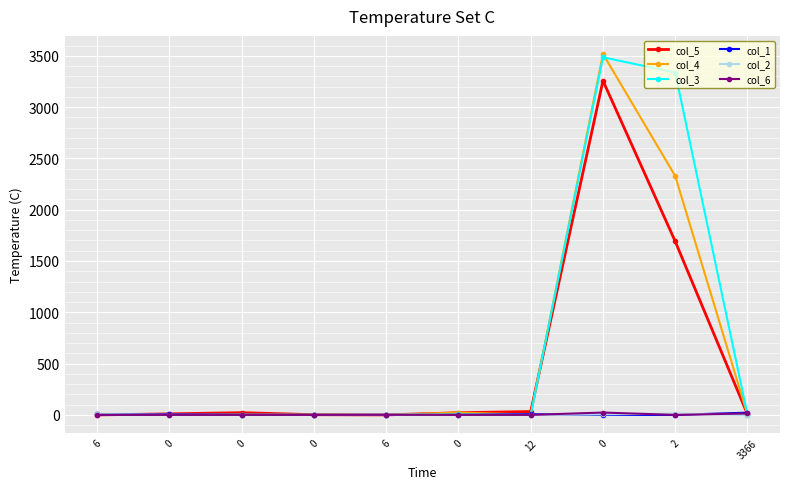

List the labels in order of col_4 value, smallest first.

0, 0, 6, 0, 3366, 12, 6, 0, 2, 0